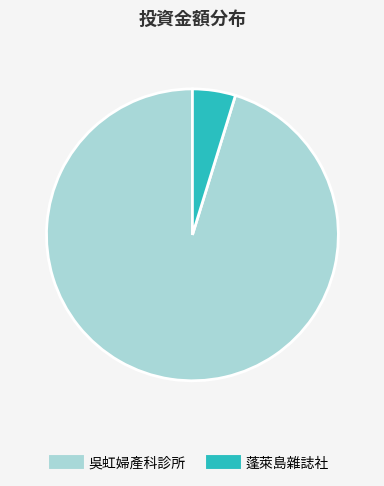

Is there any slice that represents more than half of the pie?

Yes